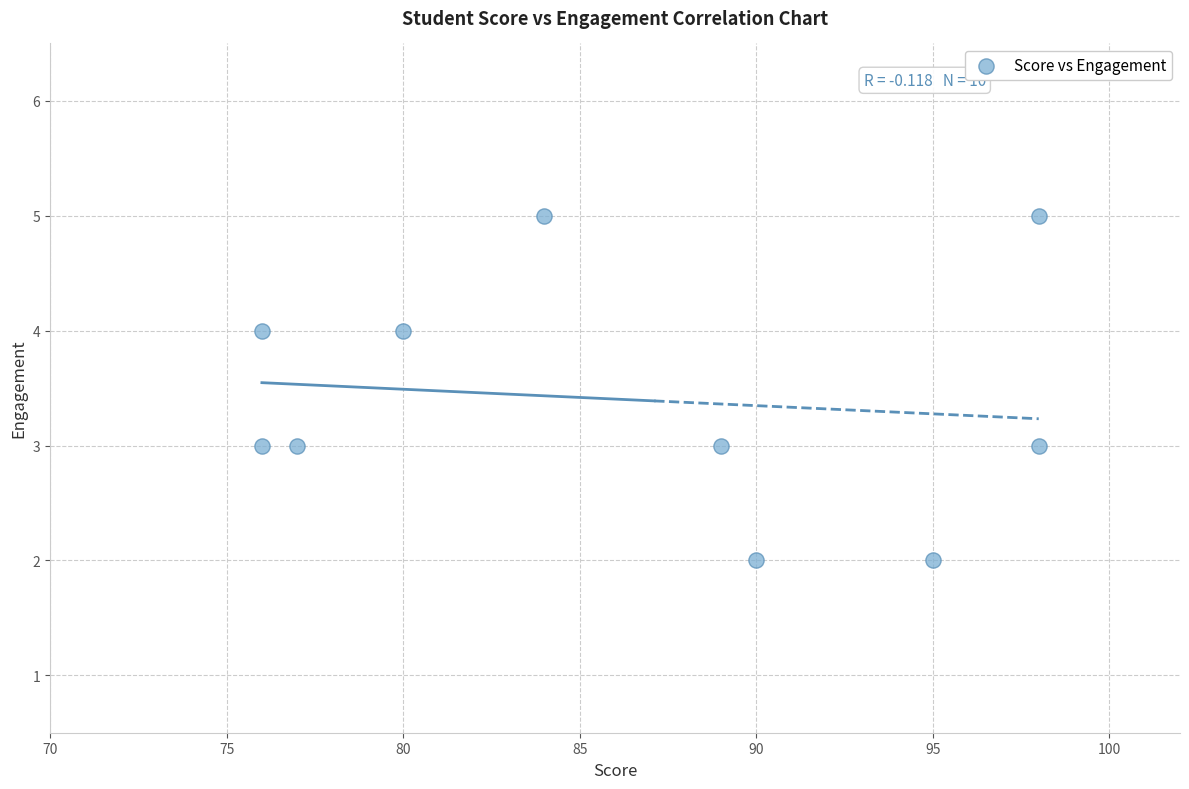

What is the average X value?

86